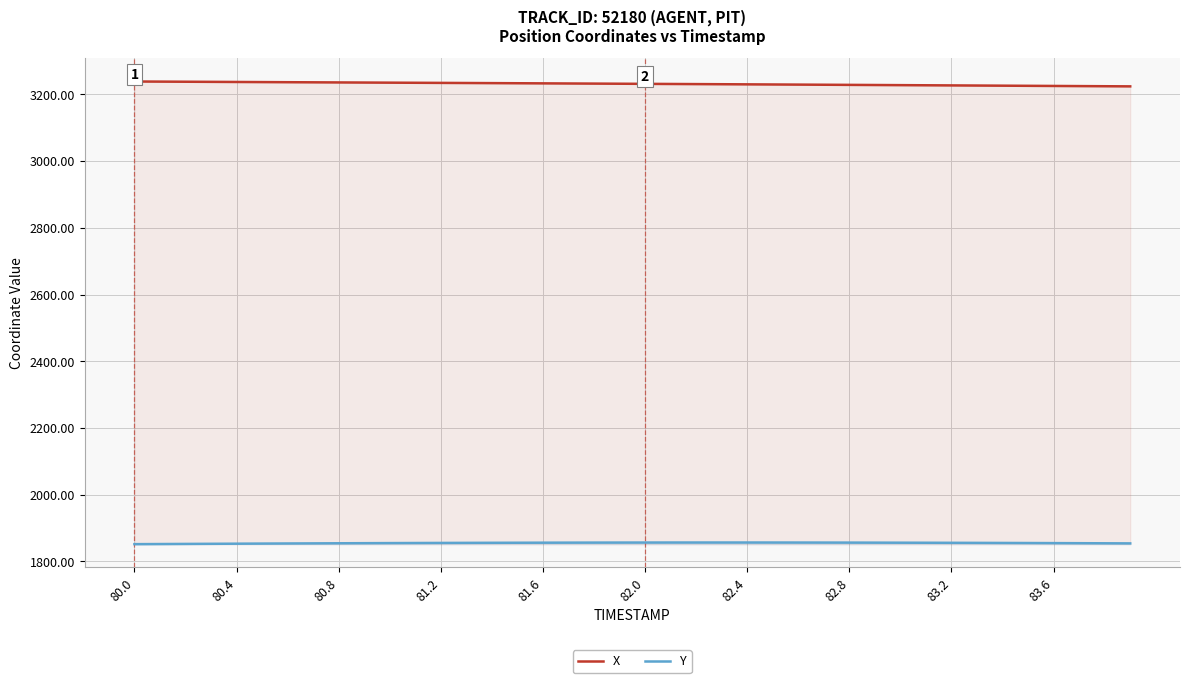

At how many categories does at least one series exceed 2973?

40